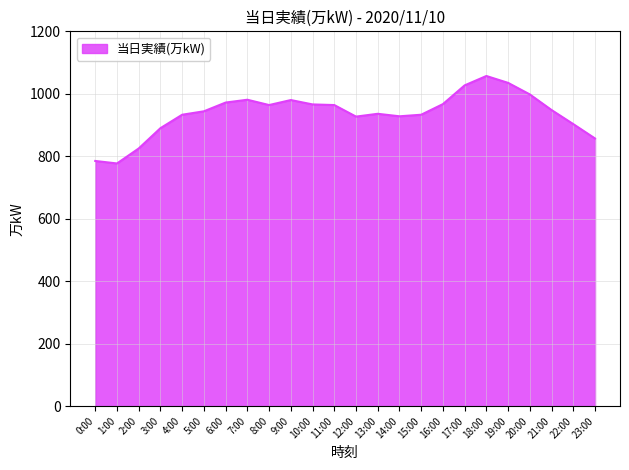

What is the smallest value displayed?

777